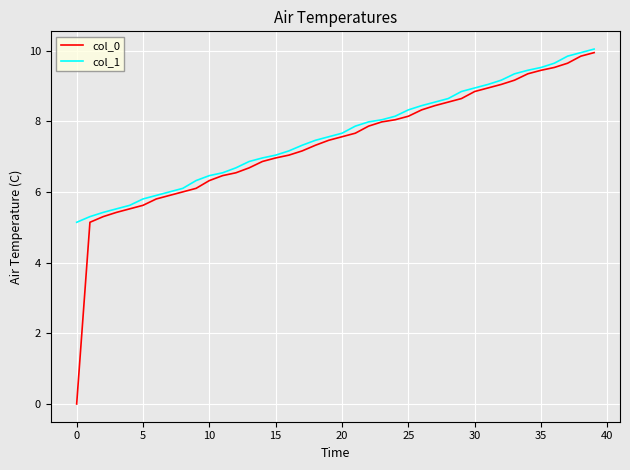

At how many categories does at least one series exceed 5?

40